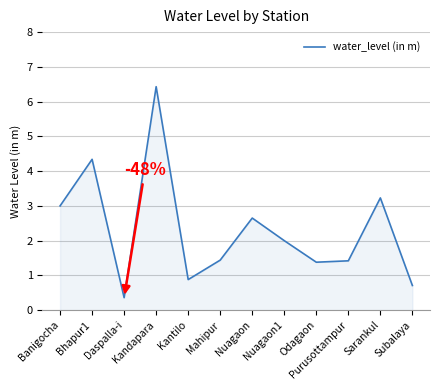

What is the difference between the maximum and minimum values?

6.1